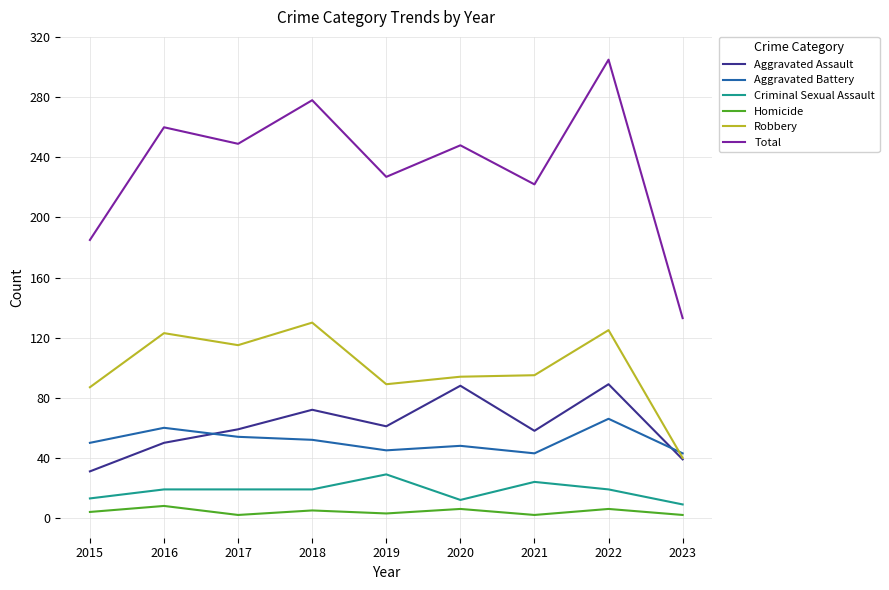

What is the sum of all Homicide values?

38